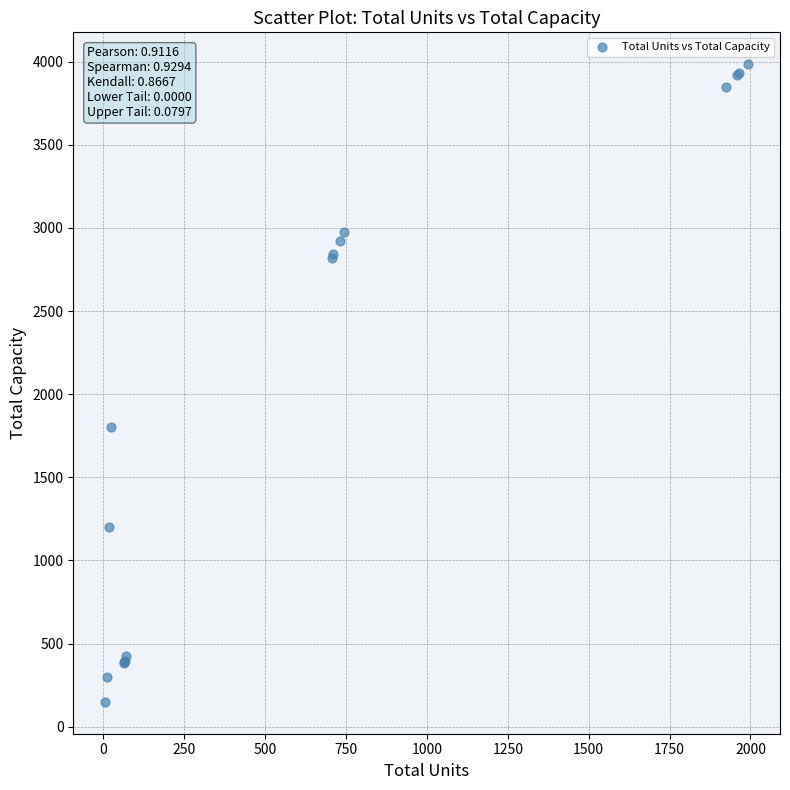

What Y value in the scatter plot is closest to 2067?

1800